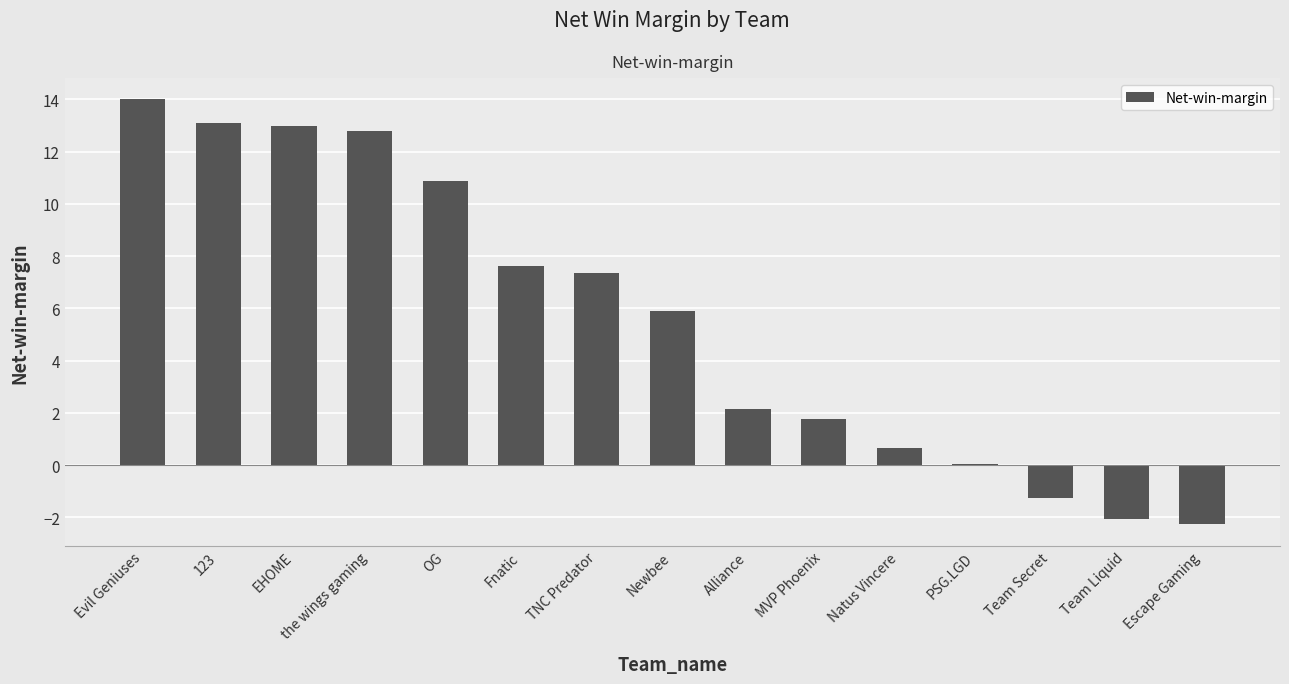

Which label corresponds to the largest value in the chart?

Evil Geniuses